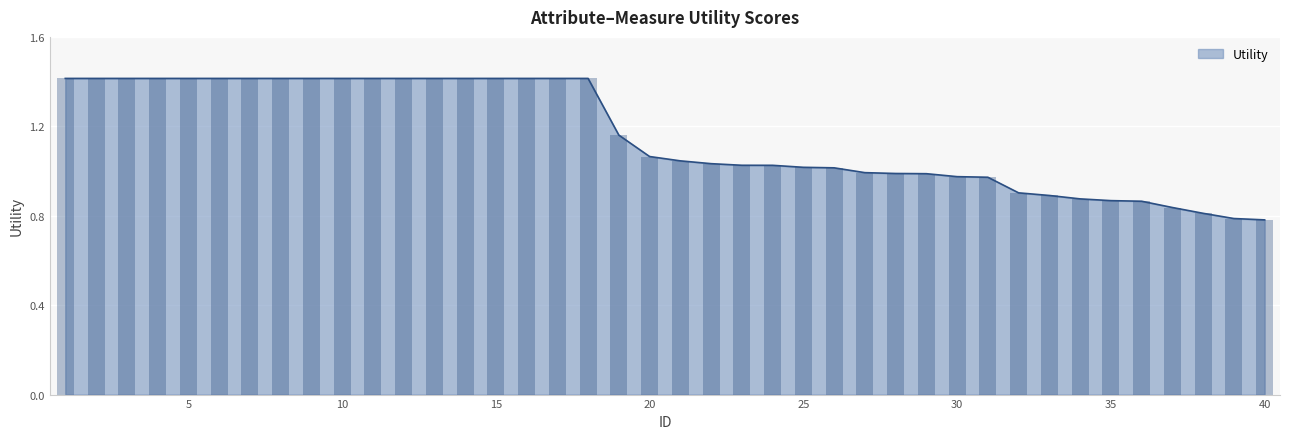

How many bars are there in total?

40